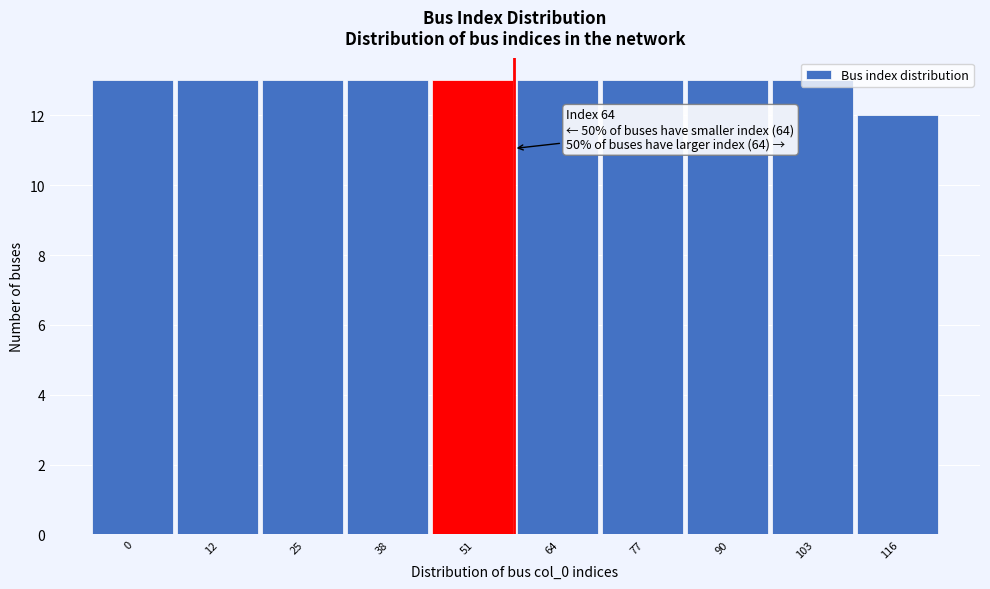

Approximately how many times larger is the value at 25 compared to 12?

1.0